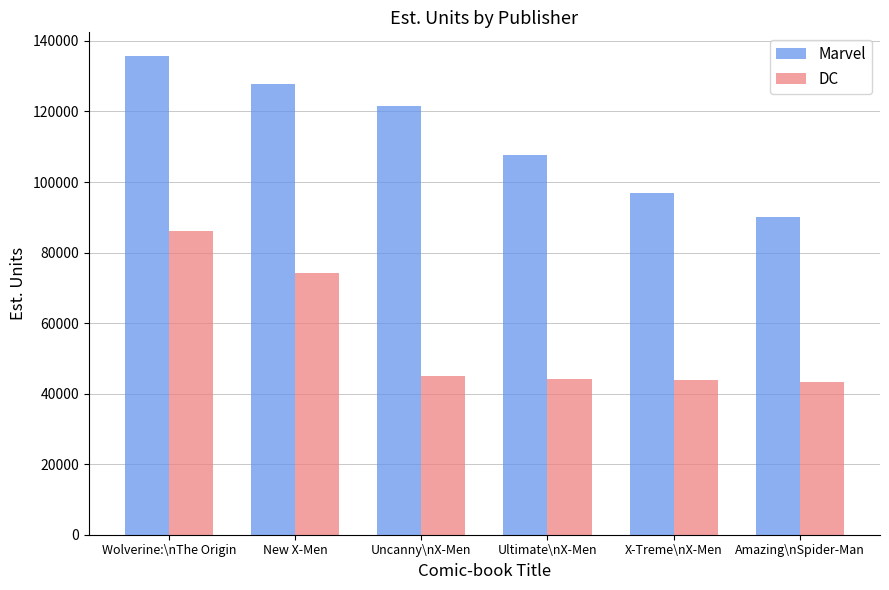

What is the total value across all series at Ultimate\nX-Men?

151560